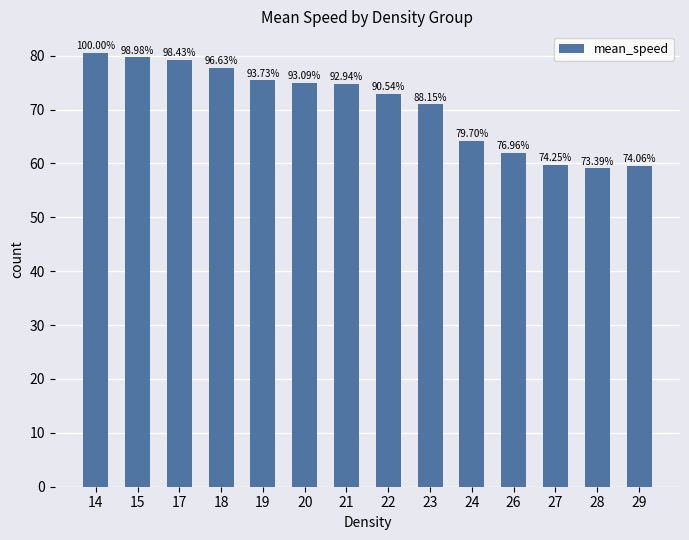

How many bars are there in total?

14